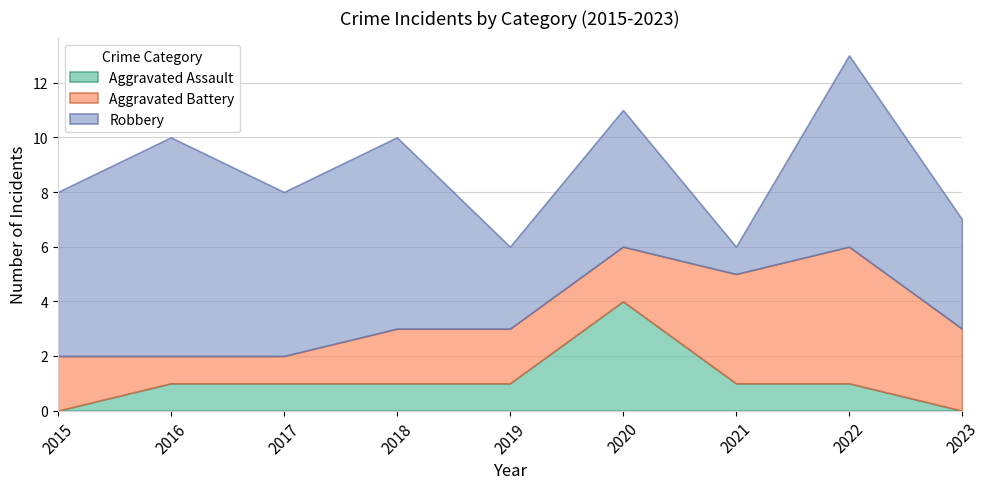

Which series has the largest total across all categories?

Robbery